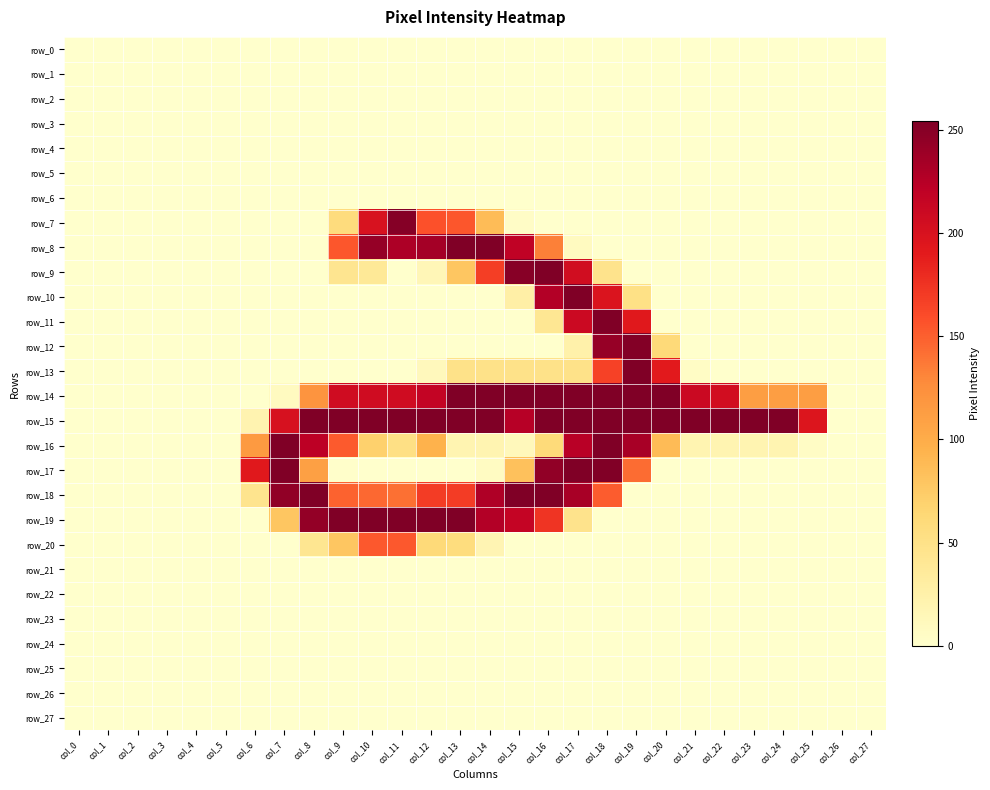

Which series has the widest spread of values?

row_8